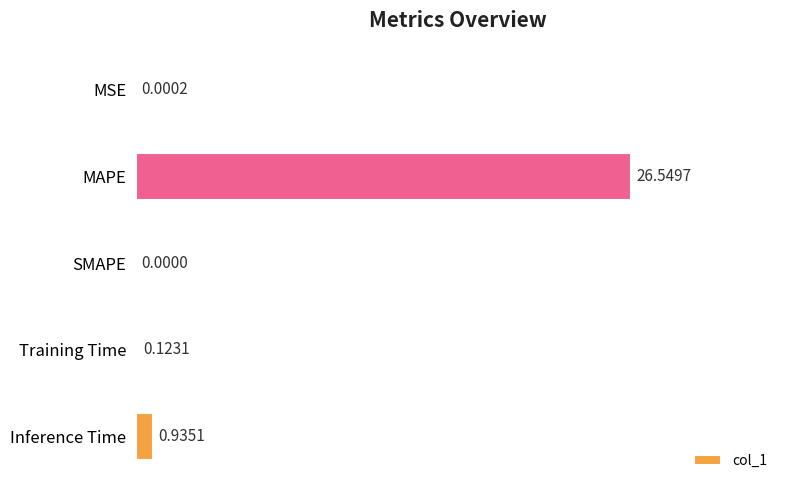

What is the change in value from MSE to Inference Time?

+0.9